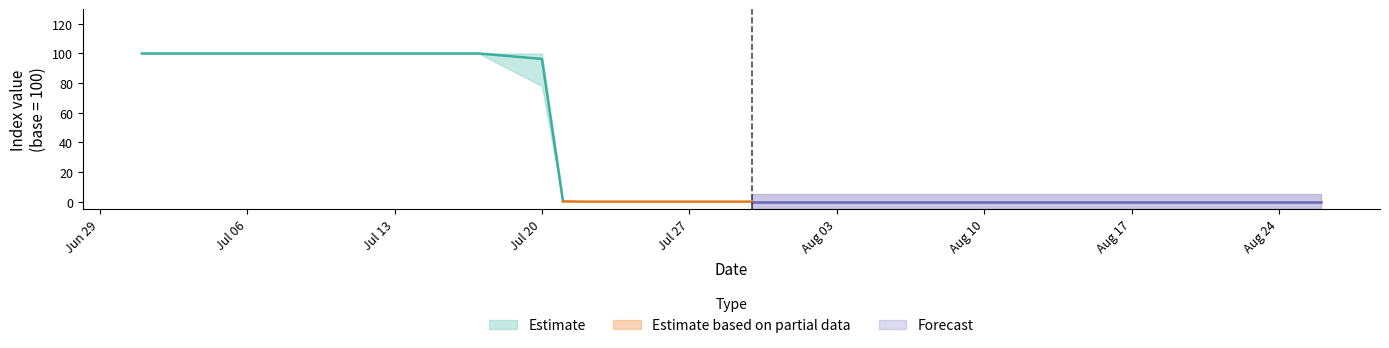

What is the difference between the gs values at 2020-07-14 and 2020-07-23?

100